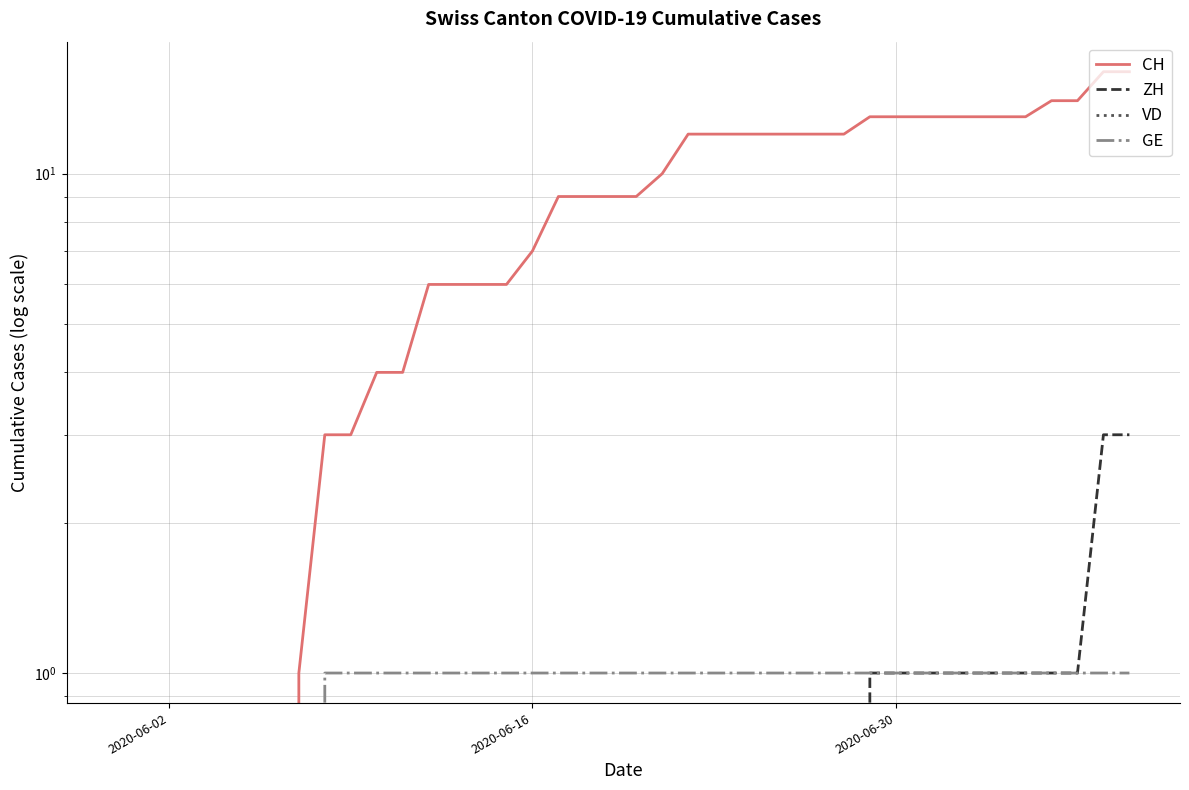

List the series in order of their peak value, highest first.

CH, ZH, GE, VD